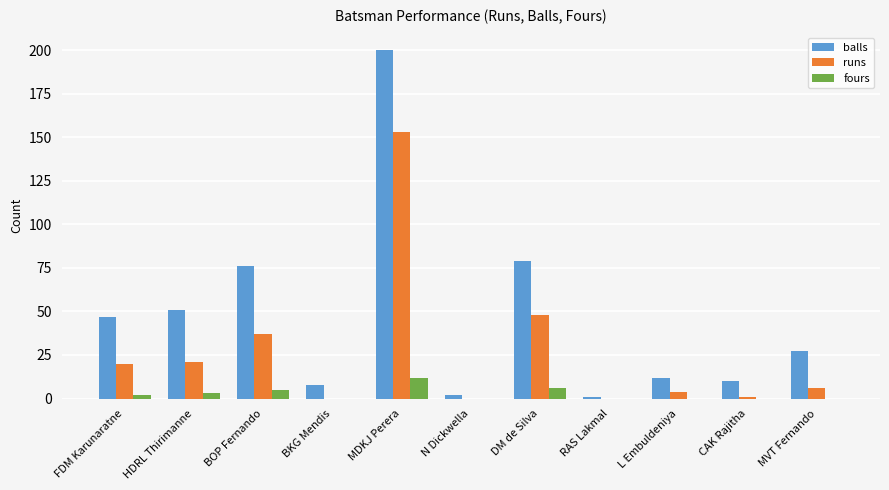

Where does the runs series first go above 6?

FDM Karunaratne